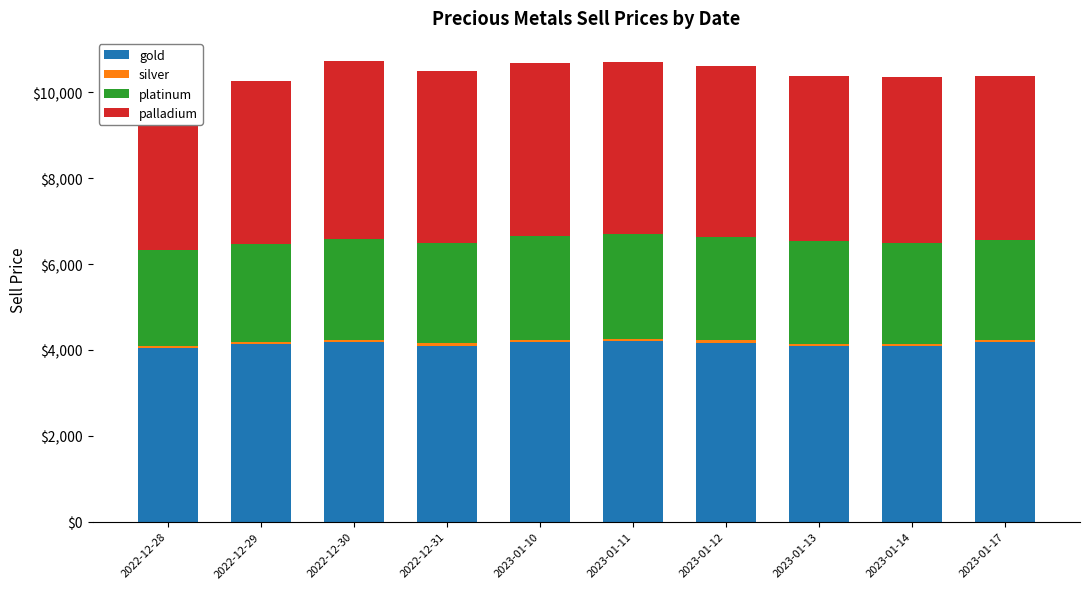

What is the difference between the highest and lowest values at 2023-01-14?

4038.5